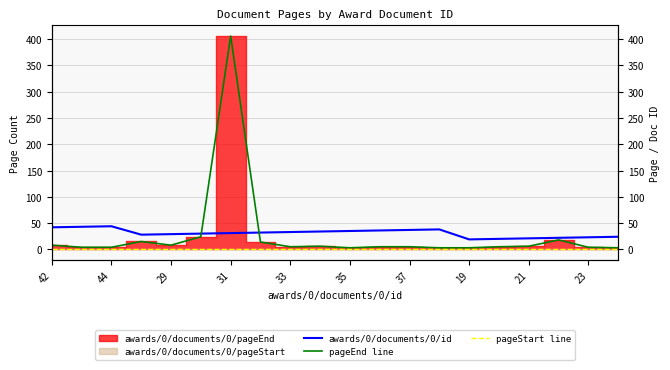

Between 29 and 11, which series saw the biggest shift?

awards/0/documents/0/id